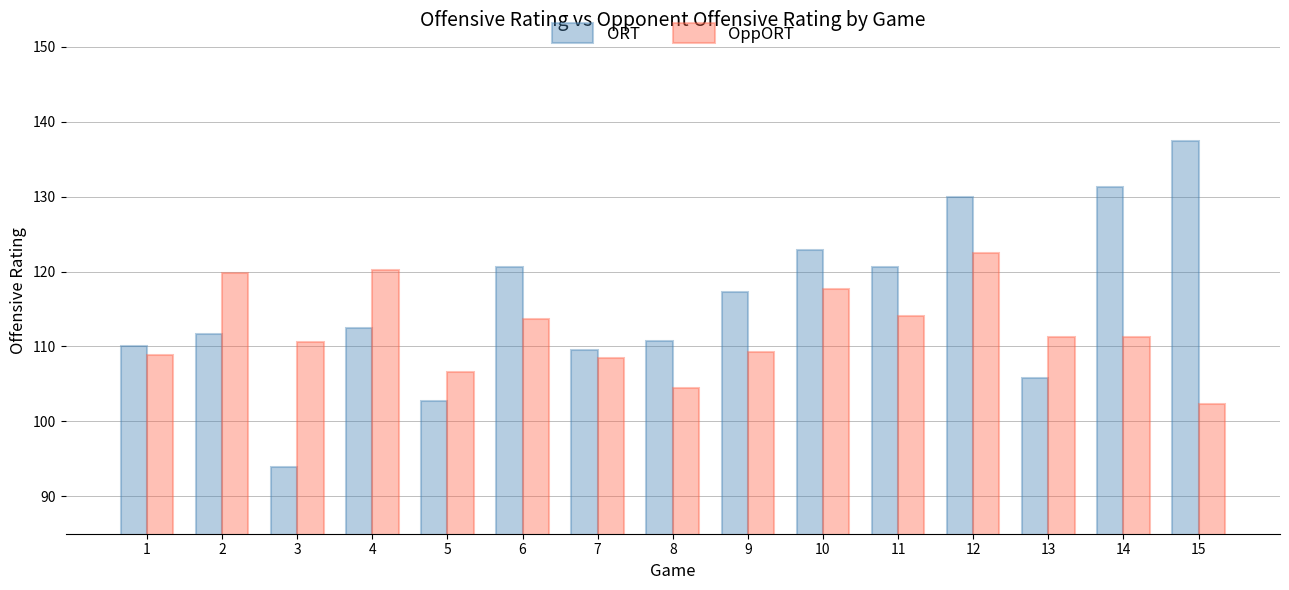

What is the total value across all series at 11?

234.6